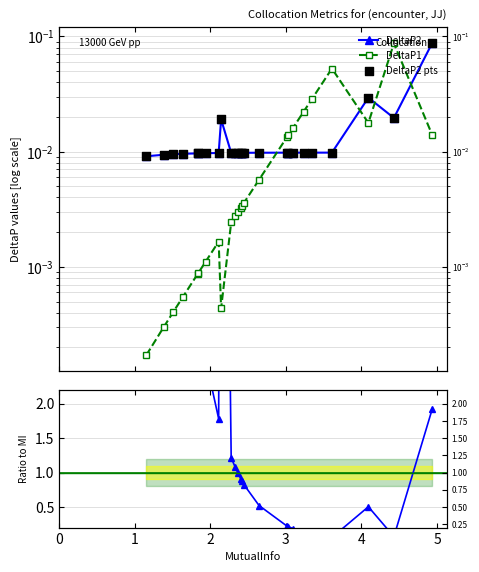

Which series contains the lowest Y value?

DeltaP1